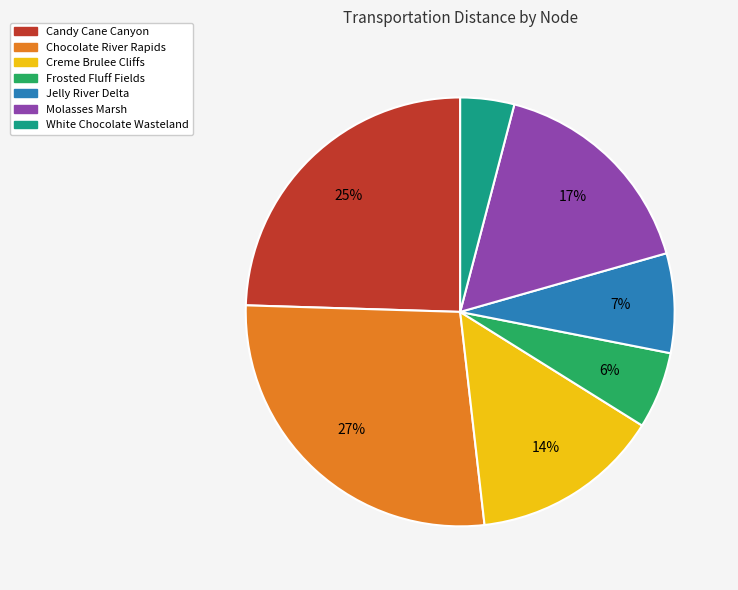

What percentage is the Jelly River Delta slice, to the nearest percent?

7%